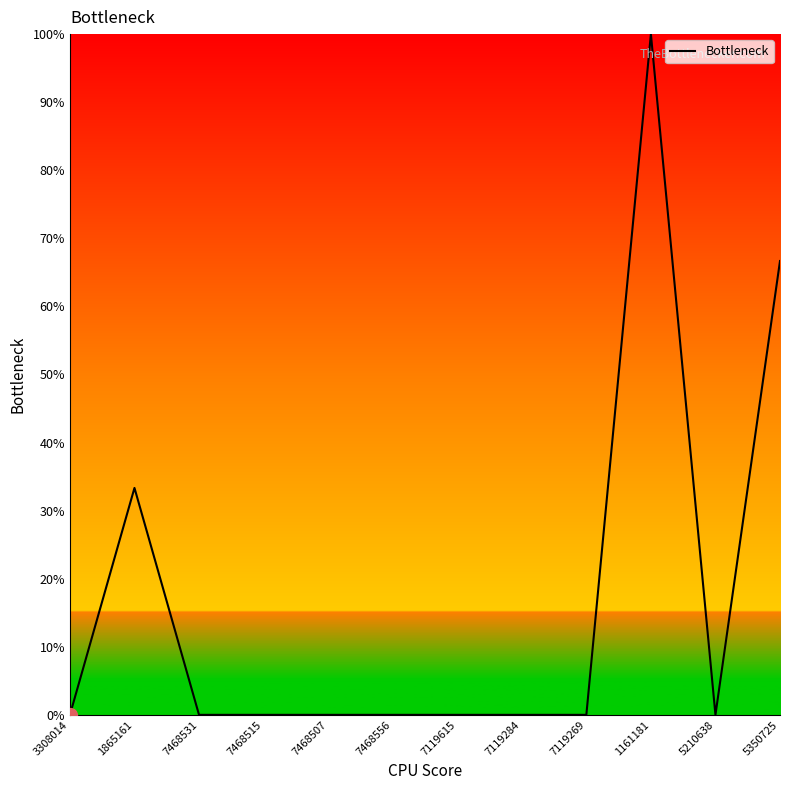

Reading left to right, list all the values displayed in this chart.

3308014=0.0	1865161=33.3	7468531=0.0	7468515=0.0	7468507=0.0	7468556=0.0	7119615=0.0	7119284=0.0	7119269=0.0	1161181=100.0	5210638=0.0	5350725=66.7